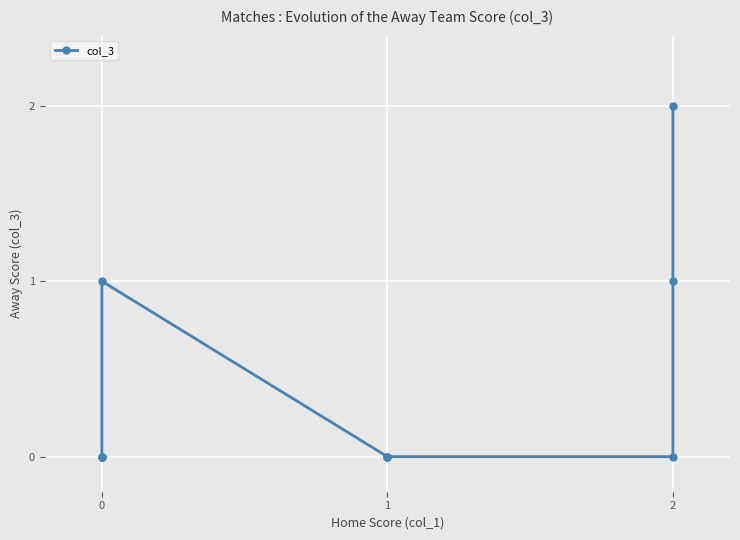

How many interior local peaks (higher than both neighbors) does the data have?

1